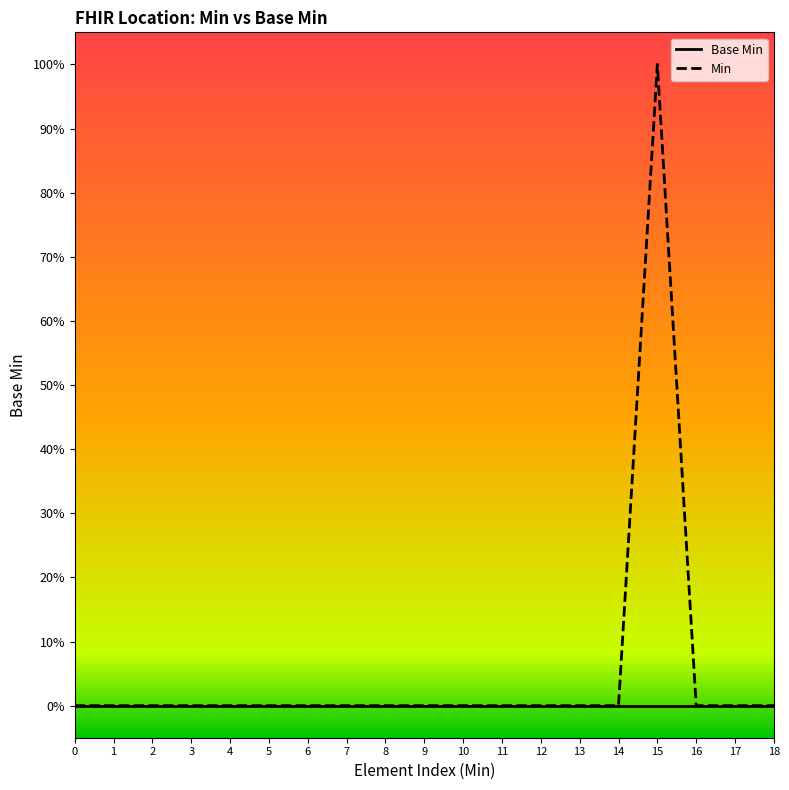

What are all the series names shown in the legend?

Base Min, Min